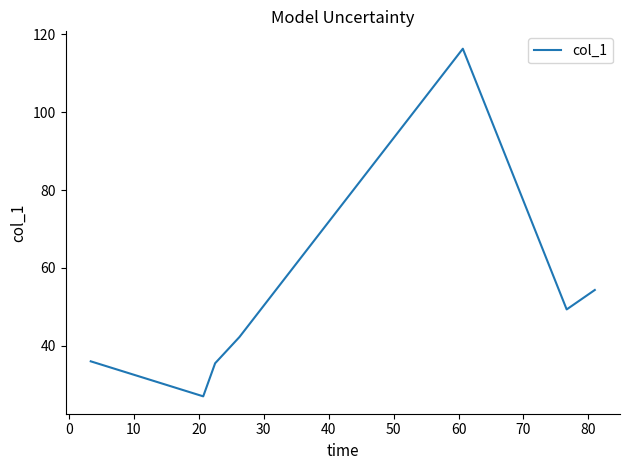

What is the smallest value displayed?

27.0